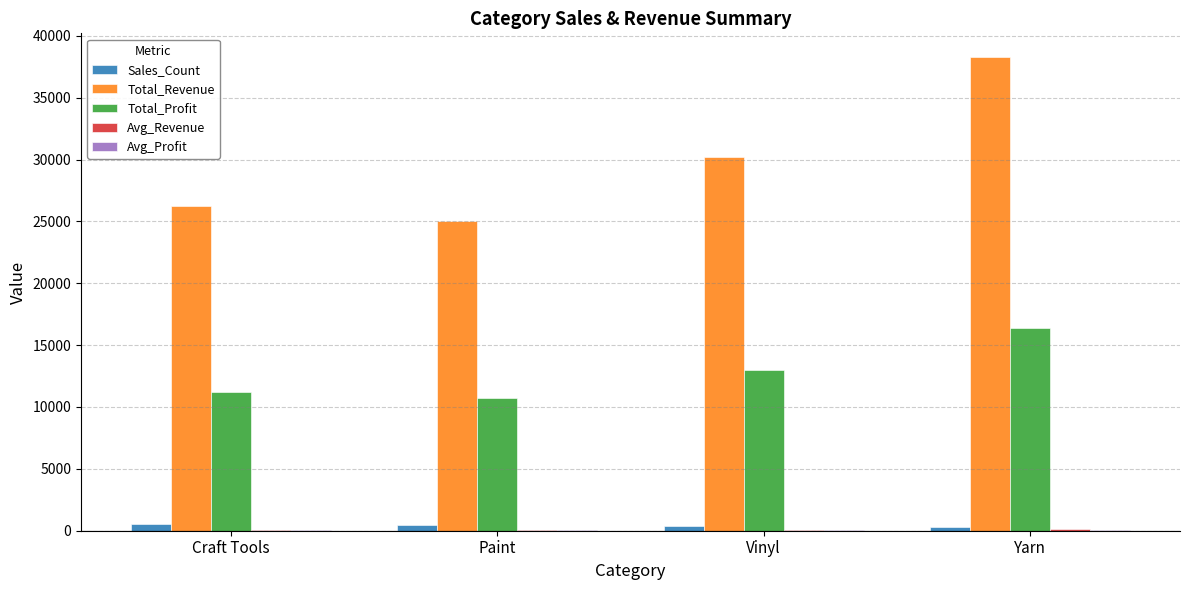

Which category has the highest value across all series?

Yarn